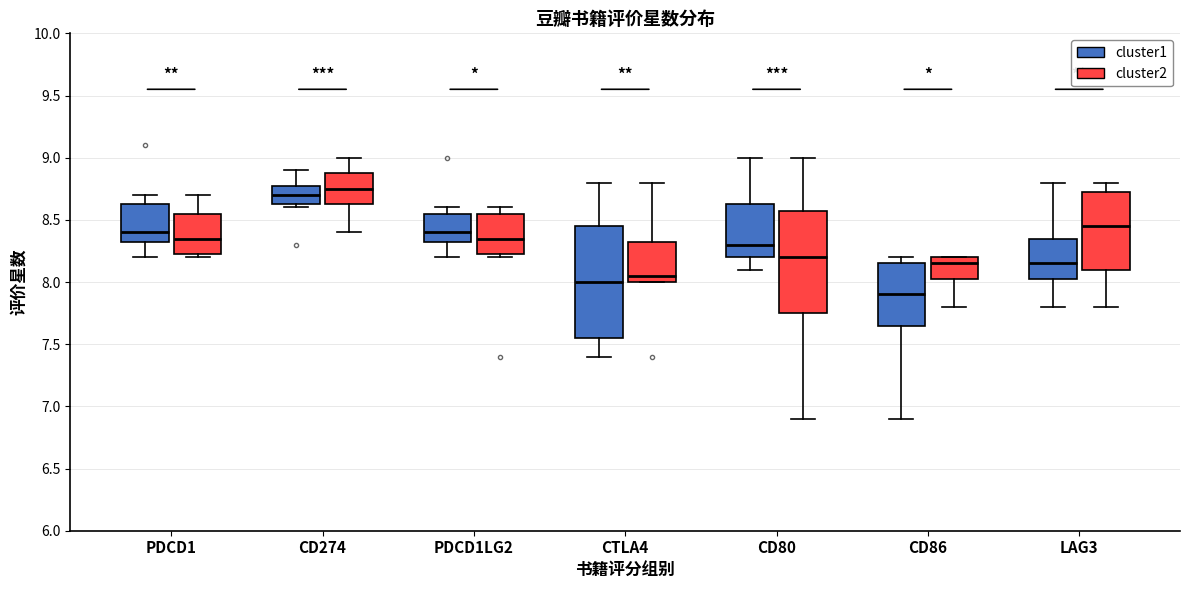

Which box's median line is the highest?

CD274 (cluster2)